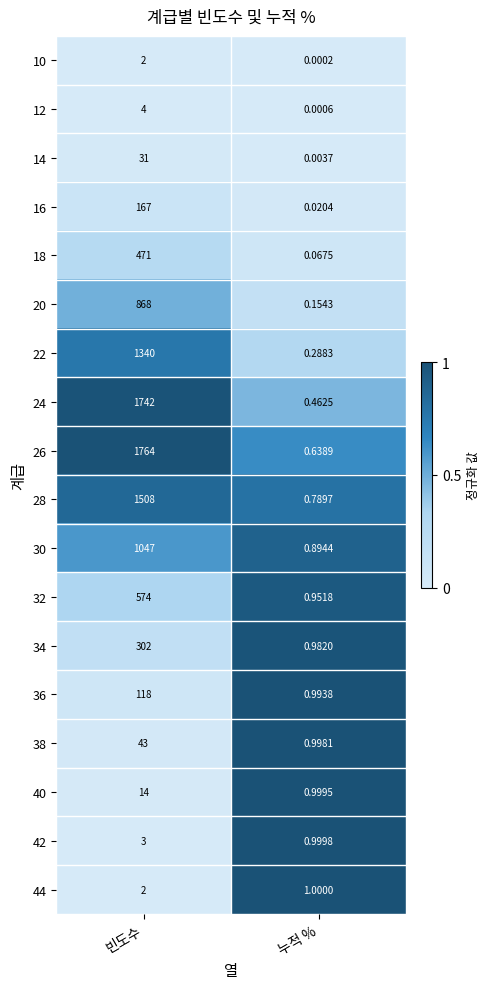

Is the value of 18 at 누적 % greater than the value of 40 at 누적 %?

No